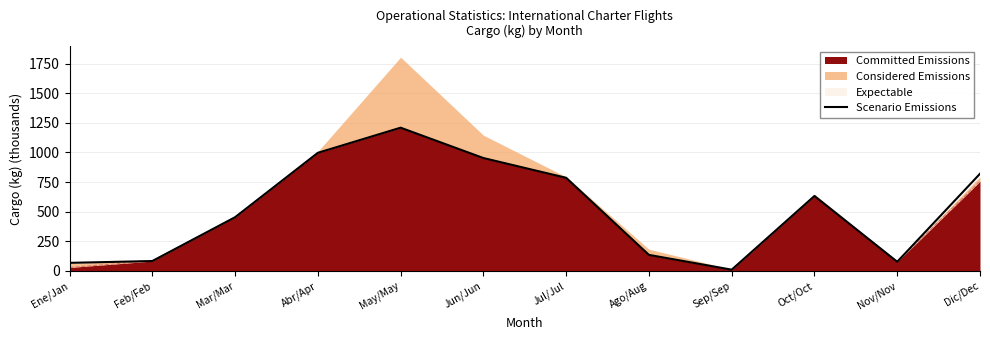

The chart shows a value of 188.9 at Ago/Aug. True or false?

False